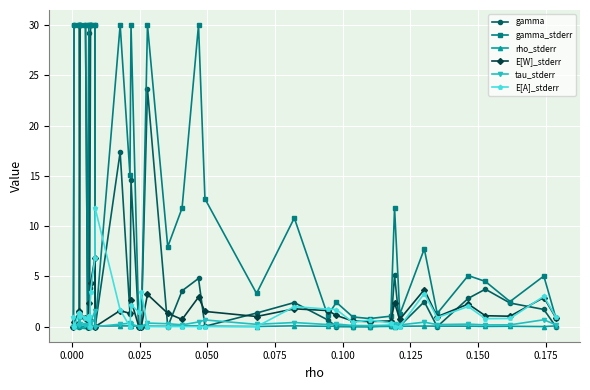

At how many categories does at least one series exceed 27?

14